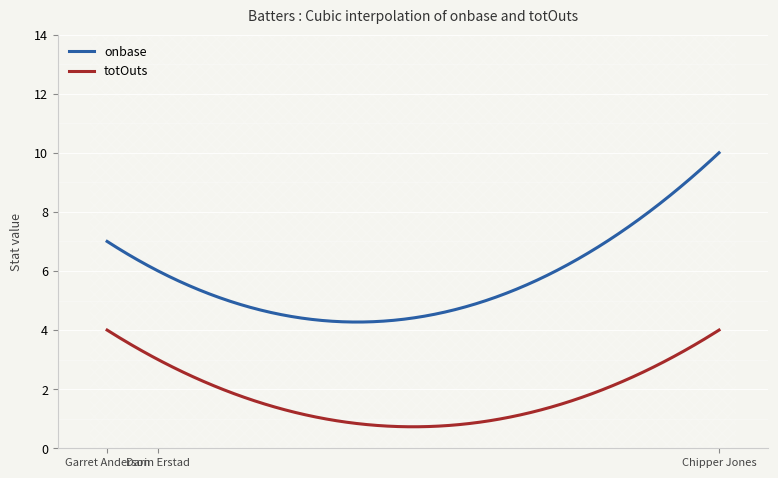

The value of onbase at Garret Anderson is 9. True or false?

False